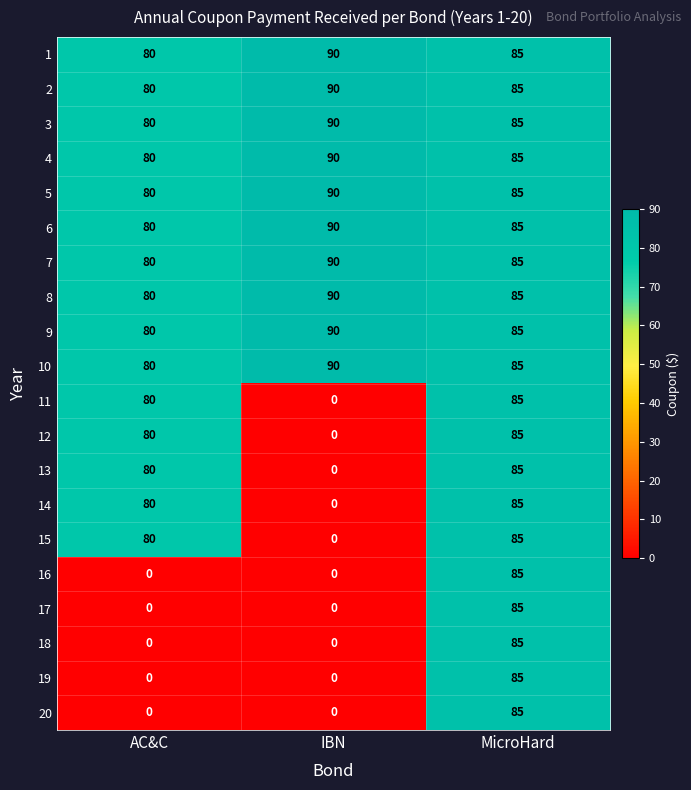

Count the 3 values in the range 80 to 90.

3